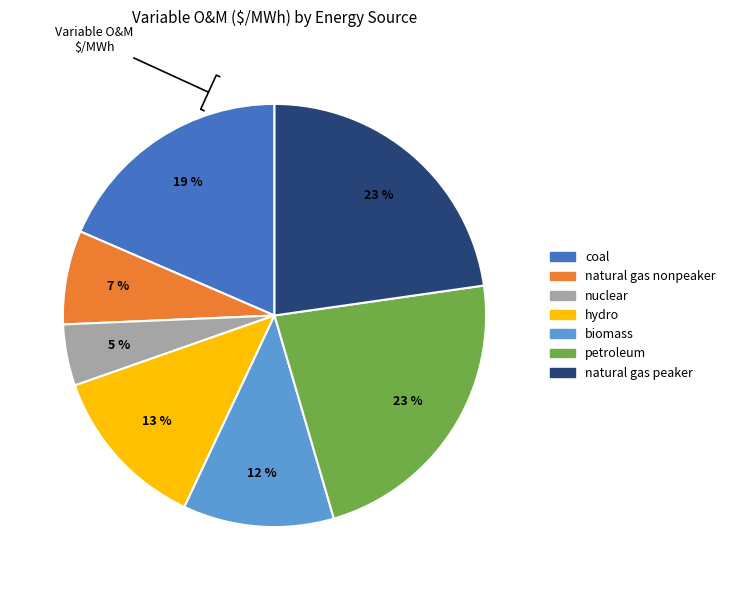

To the nearest percent, what is the difference between the biomass and coal slice percentages?

7%